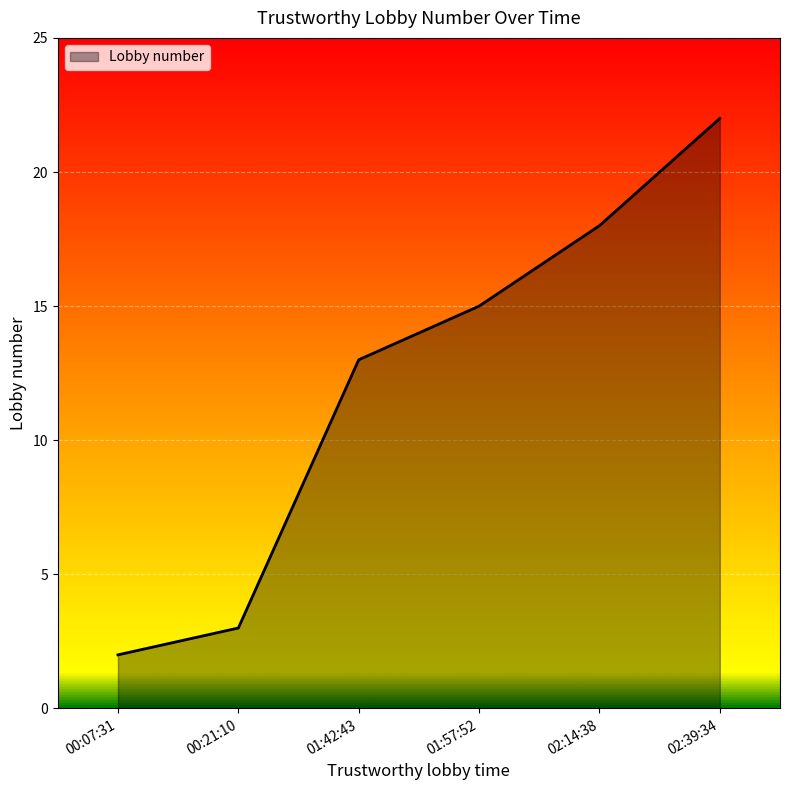

Is it true that the value at 00:21:10 is 2?

False